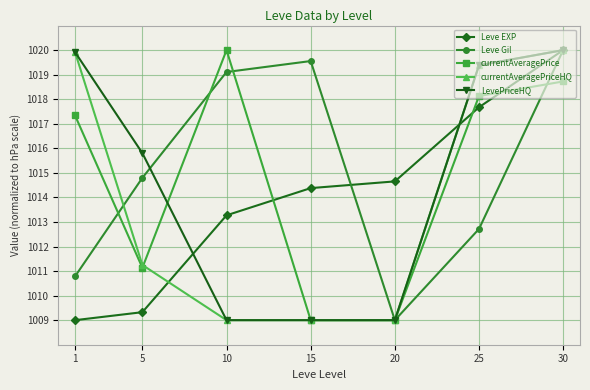

True or false: currentAveragePrice has a value of 1009.0 at 20.

True